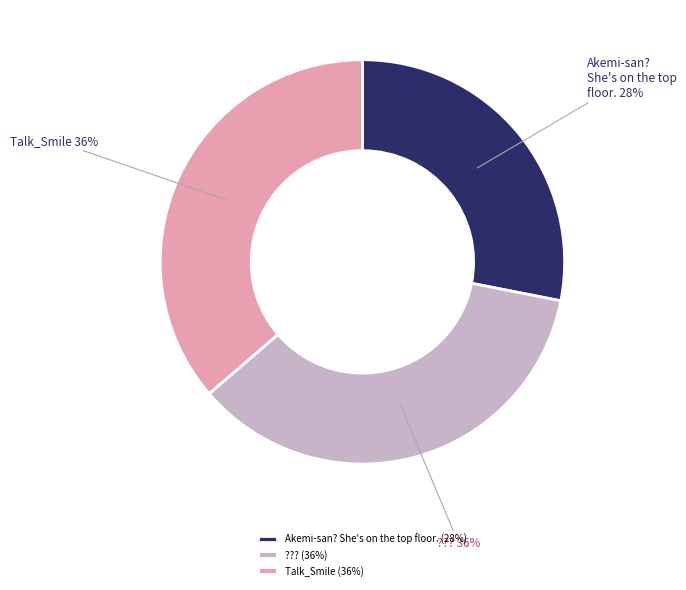

To the nearest percent, what percentage of the pie is ????

36%